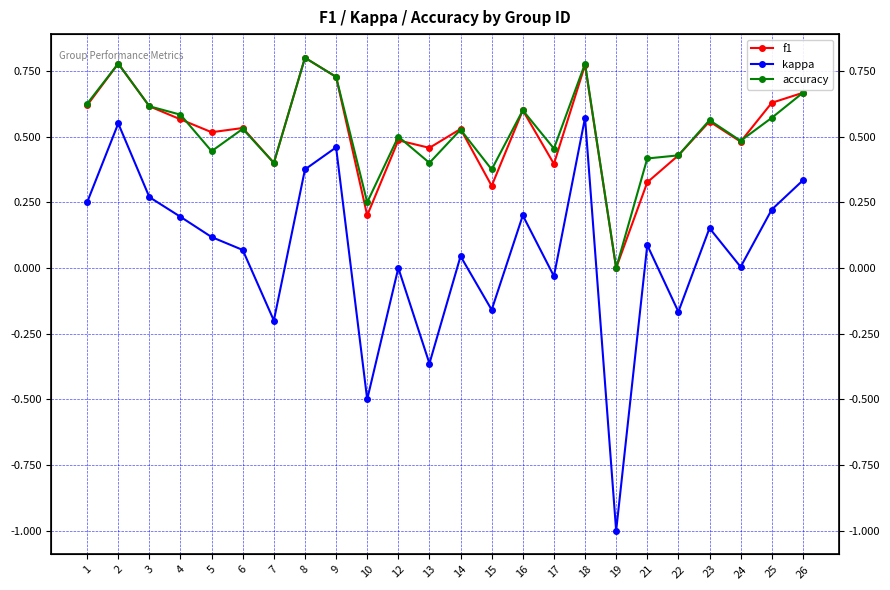

Which category has the highest value in the kappa series?

18